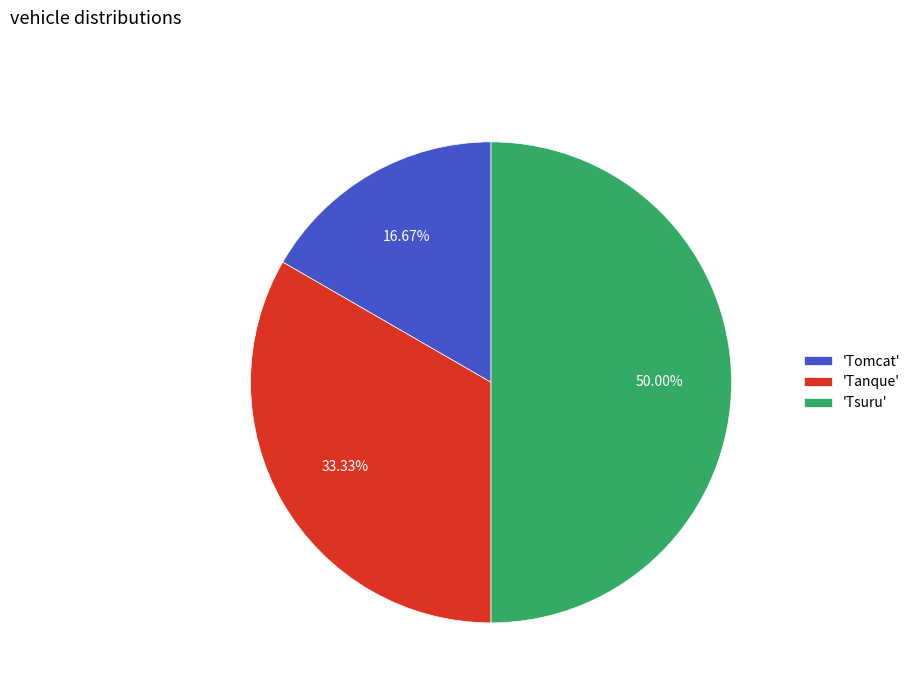

Is 'Tanque' the majority of the pie?

No